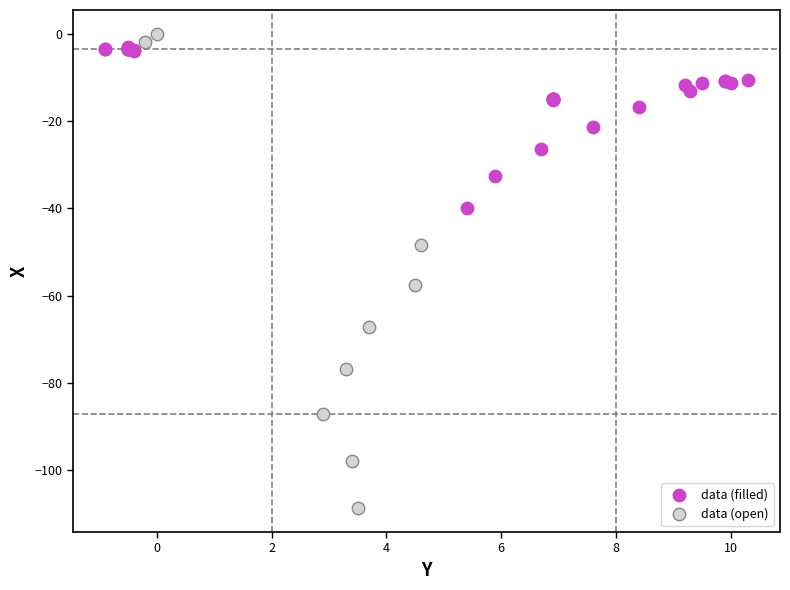

Which series has the widest spread of Y values?

data (open)